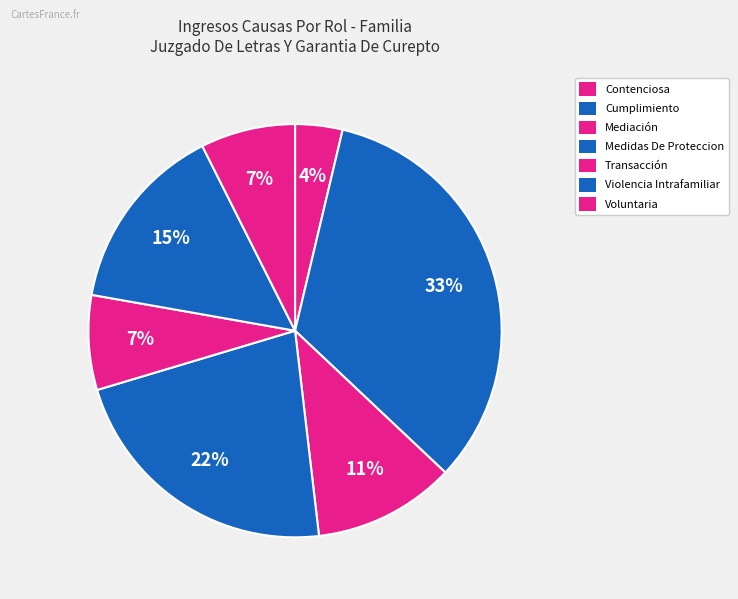

How many segments does this pie chart have?

7